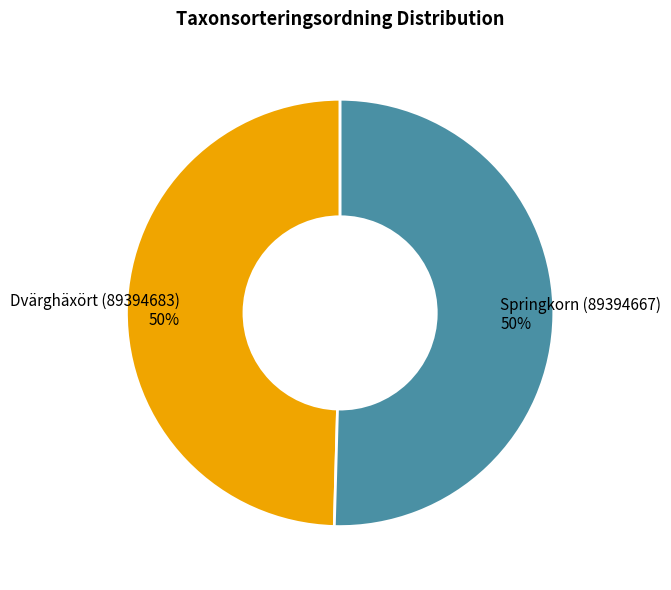

To the nearest percent, what is the average slice percentage?

50%